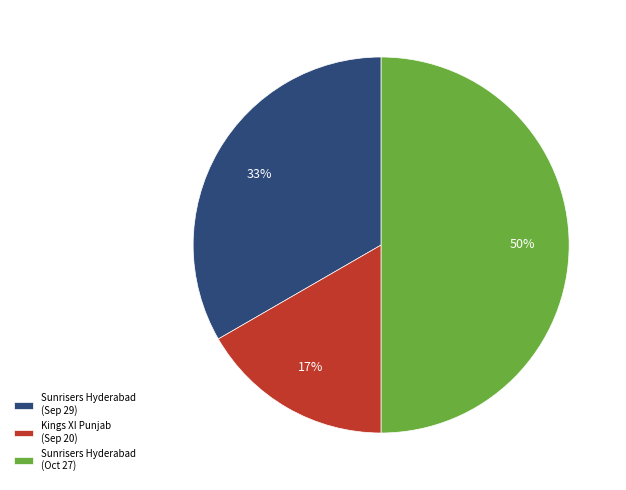

Does Kings XI Punjab (Sep 20) account for over 50% of the chart?

No